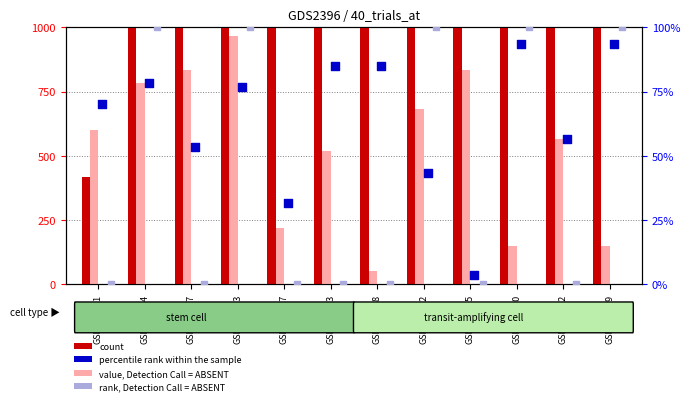

At which category is the sum across all series the highest?

GSM109280